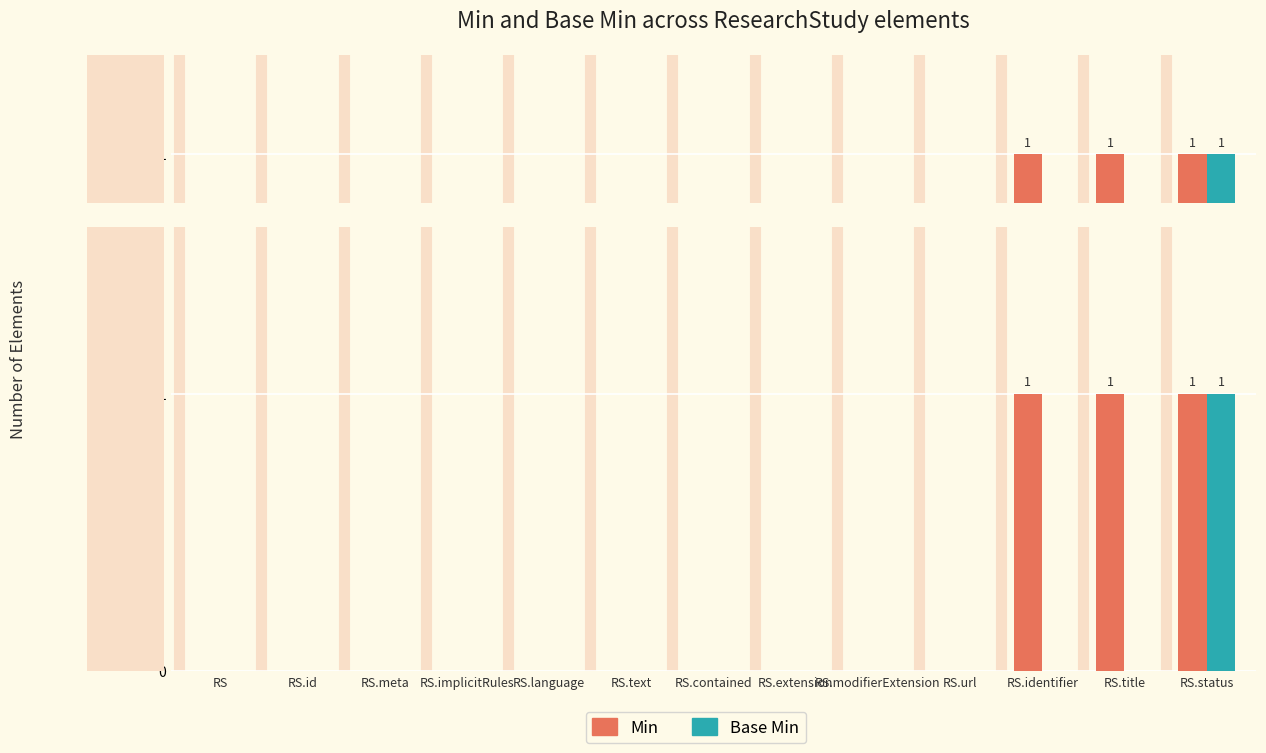

How many bars are there in total?

26